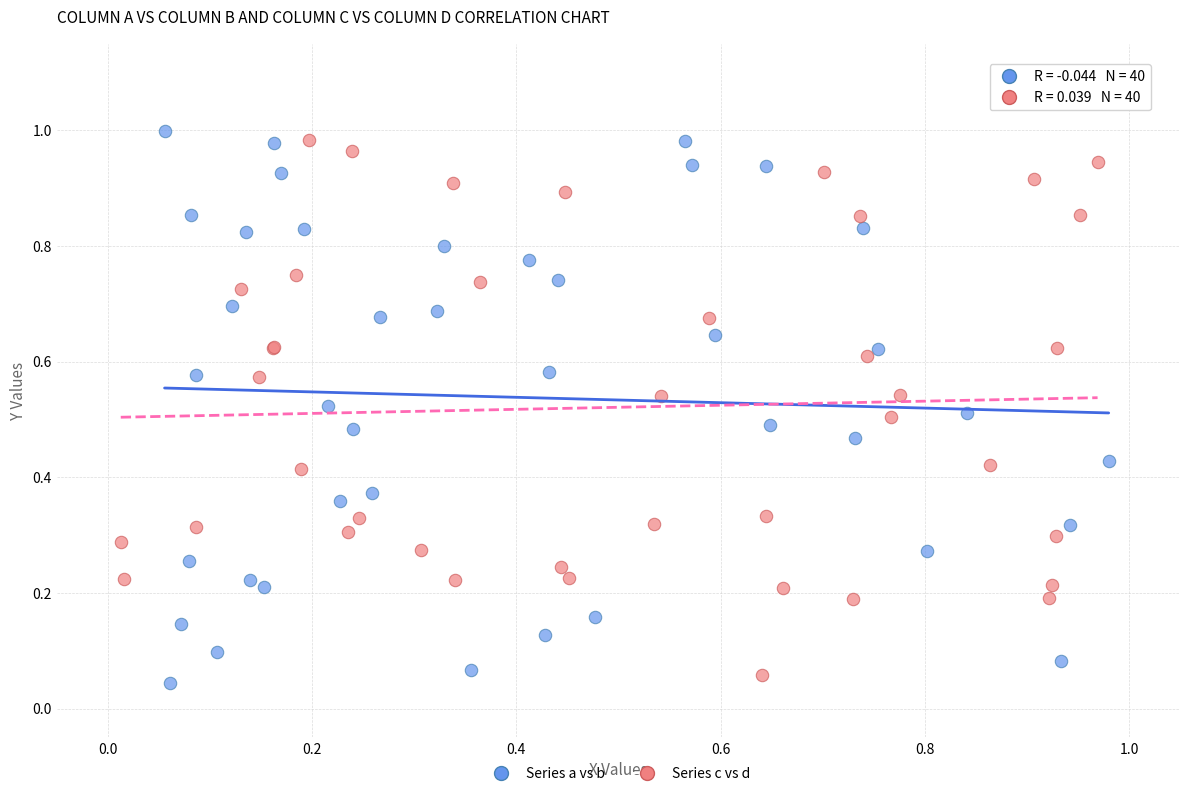

What are all the series names shown in the legend?

Series a vs b, Series c vs d